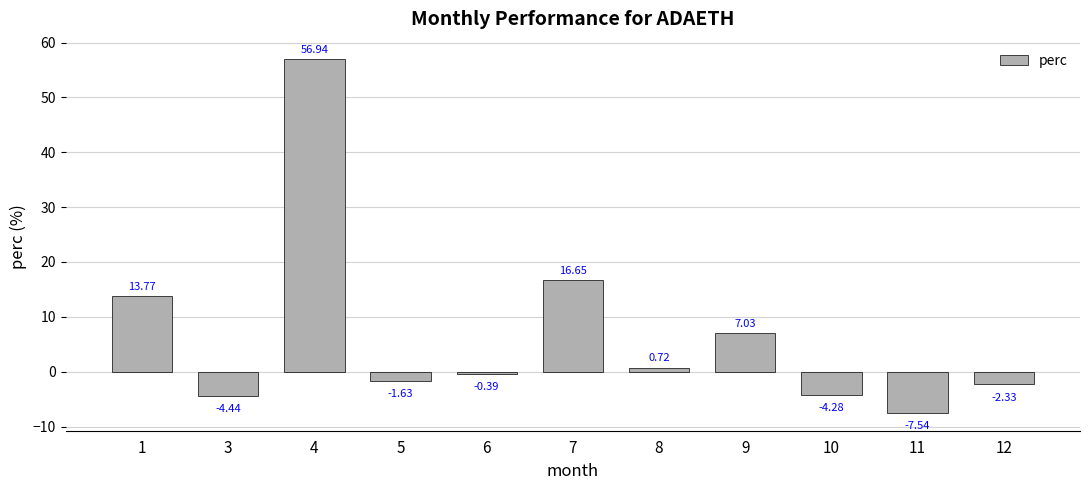

List the labels in order of value, smallest first.

11, 3, 10, 12, 5, 6, 8, 9, 1, 7, 4